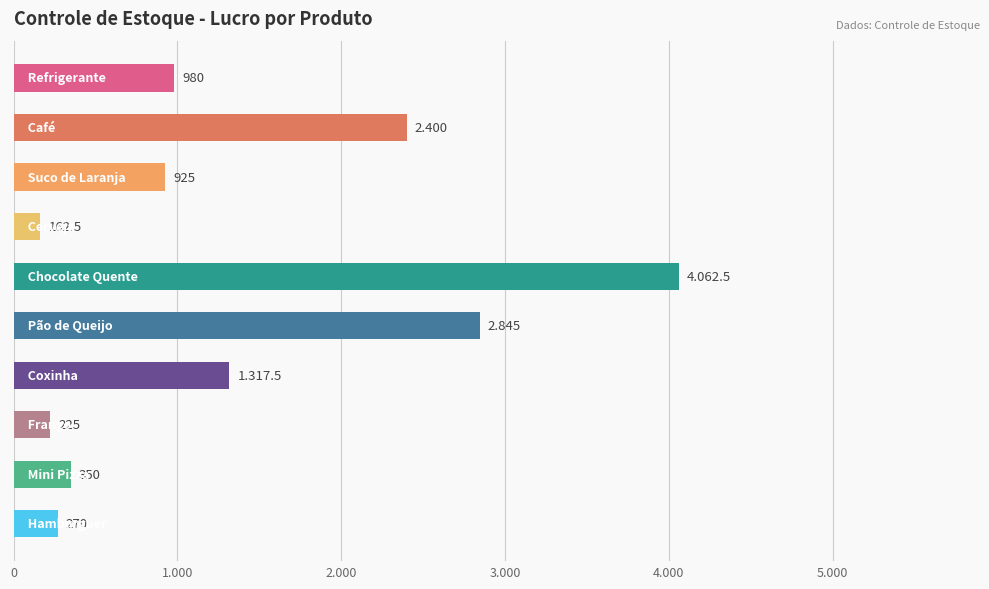

Are the bars horizontal?

Yes